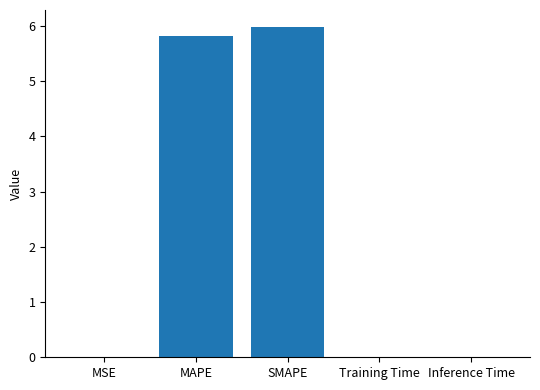

What is the maximum value shown in the chart?

6.0